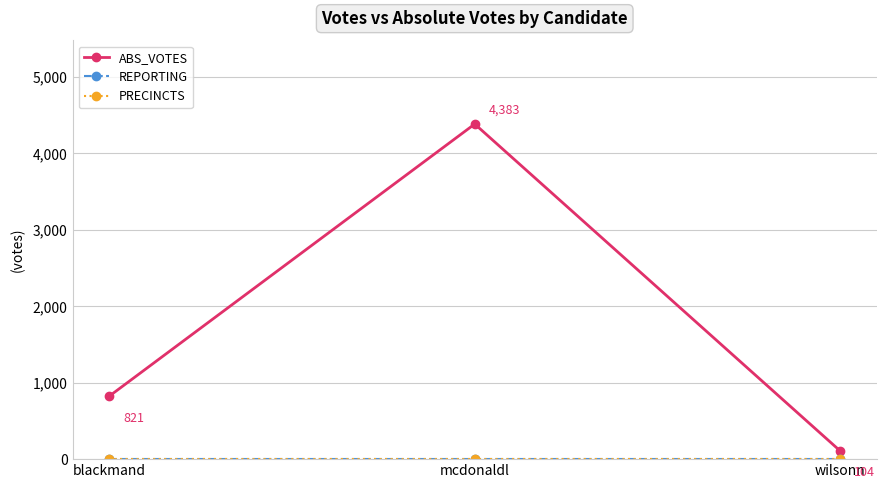

Reading left to right, list all the values displayed in this chart.

ABS_VOTES: blackmand=821	mcdonaldl=4383	wilsonn=104
REPORTING: blackmand=5	mcdonaldl=5	wilsonn=5
PRECINCTS: blackmand=5	mcdonaldl=5	wilsonn=5